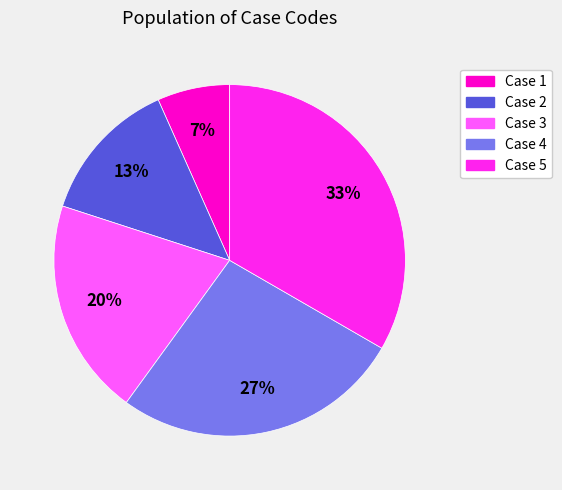

Count the number of slices in the pie.

5